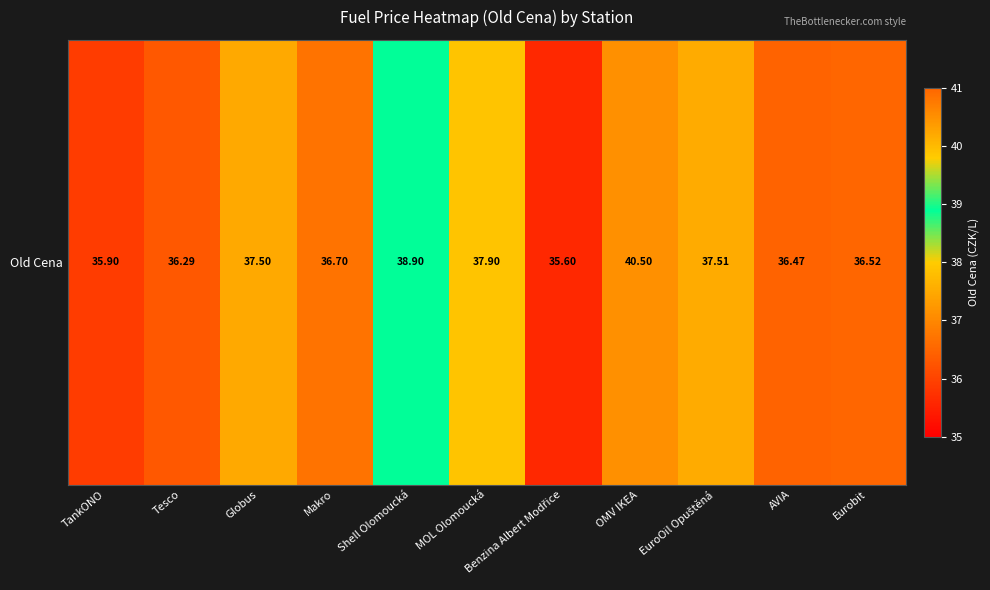

At which label does the data first exceed 36?

Tesco